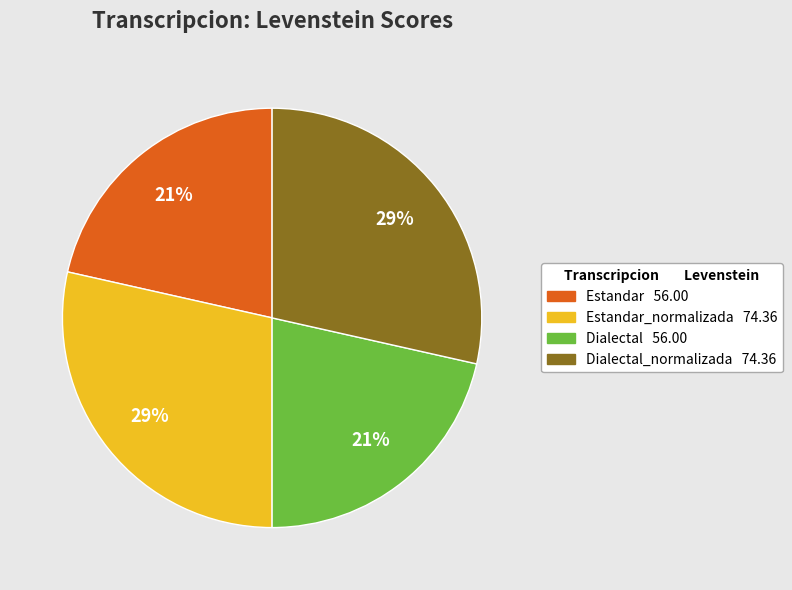

Is there any slice that represents more than half of the pie?

No